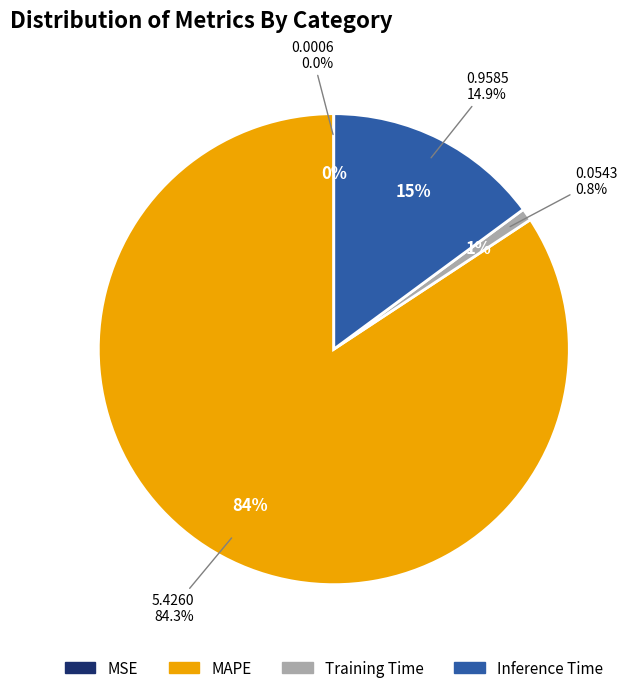

What percentage is the Inference Time slice, to the nearest percent?

15%